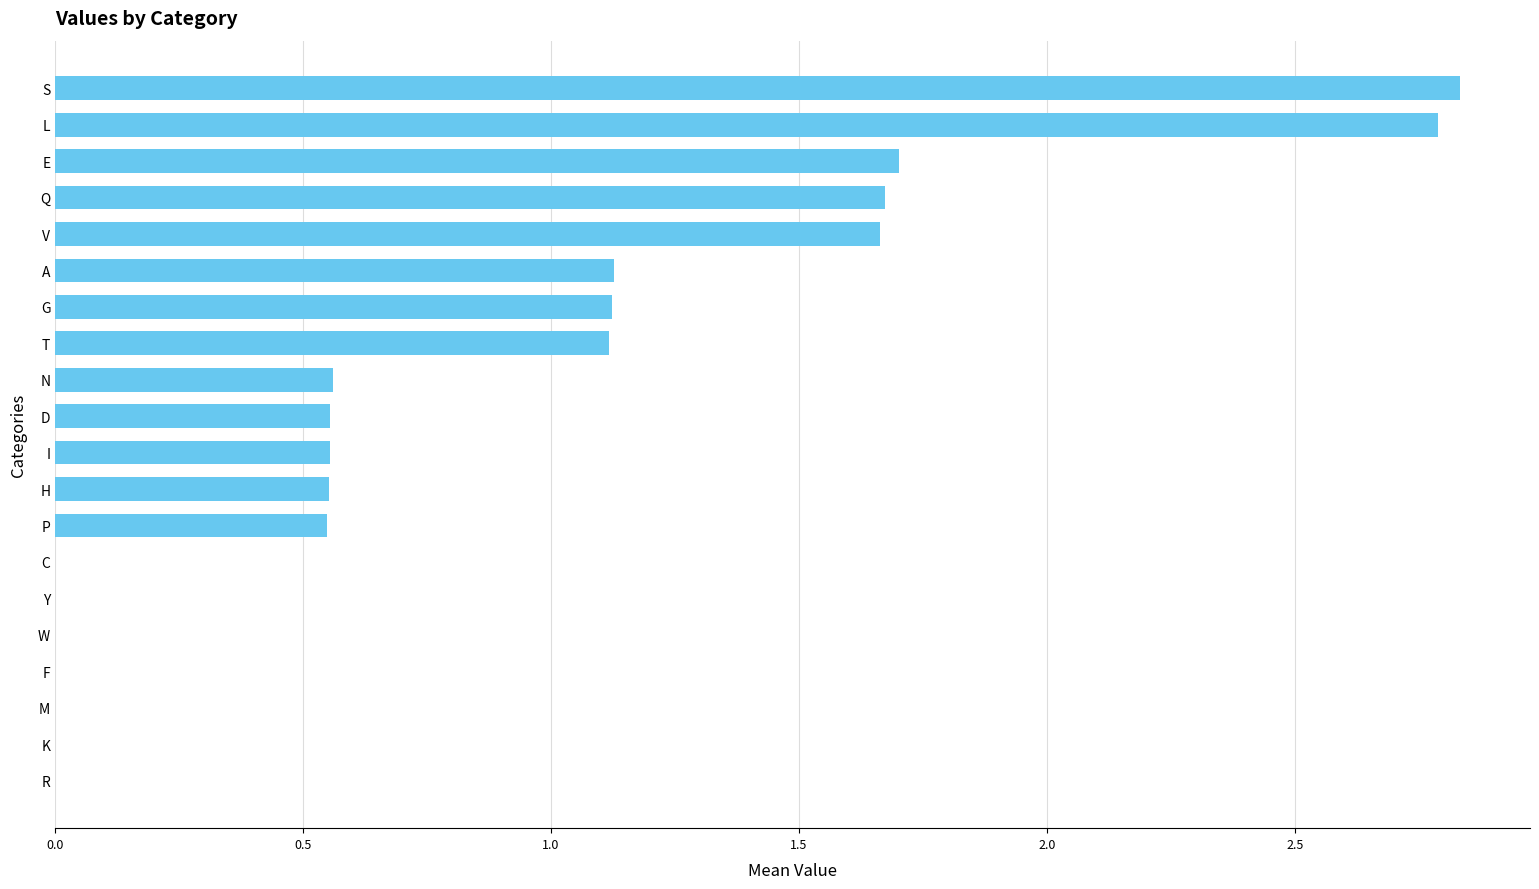

The chart shows a value of 0.8 at S. True or false?

False